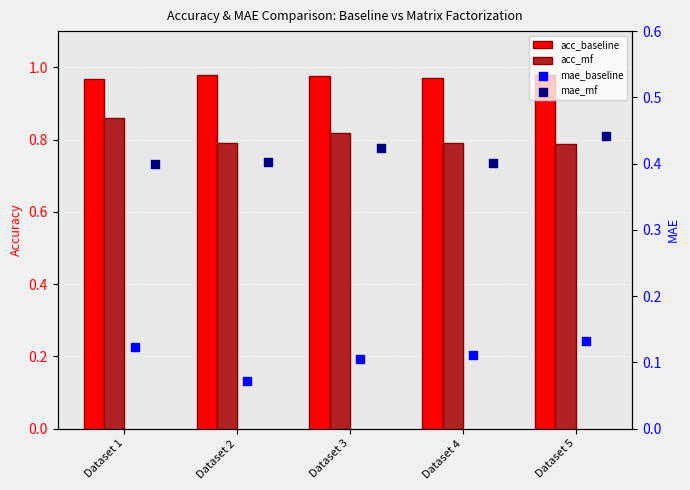

Which series contains the lowest Y value?

mae_baseline